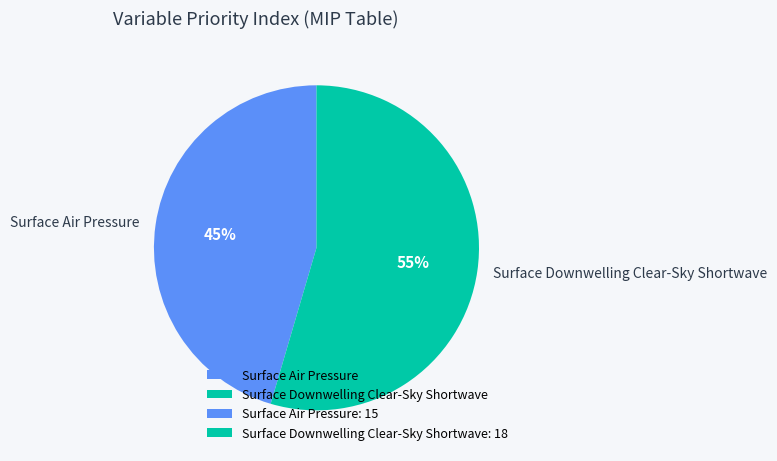

What is the smallest slice in the pie chart?

Surface Air Pressure